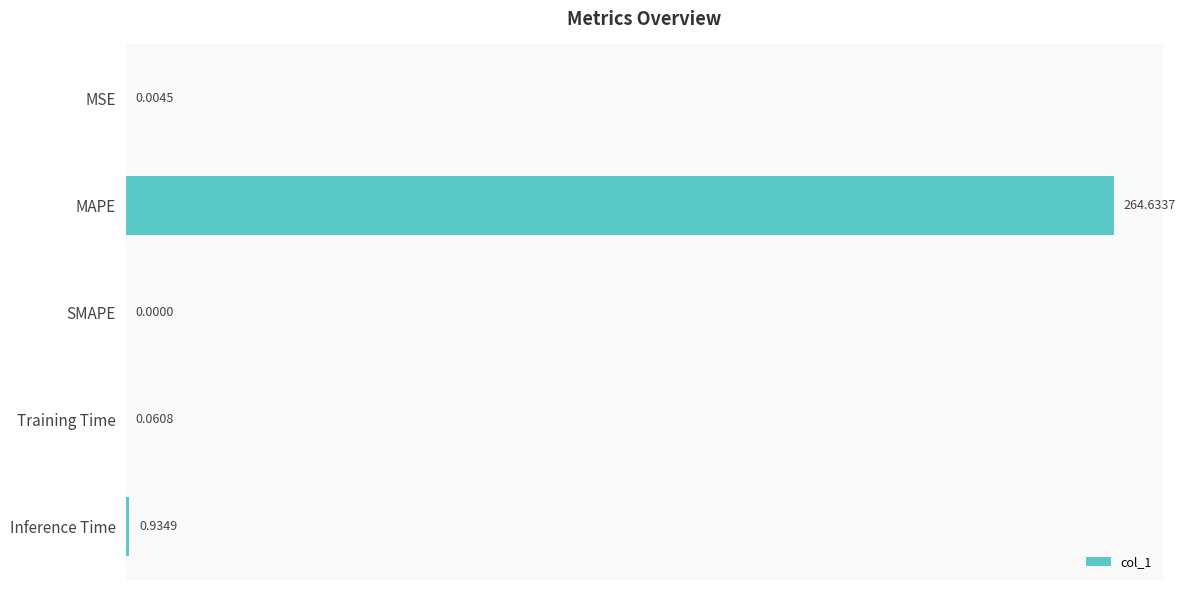

Between Inference Time and MAPE, which is larger?

MAPE